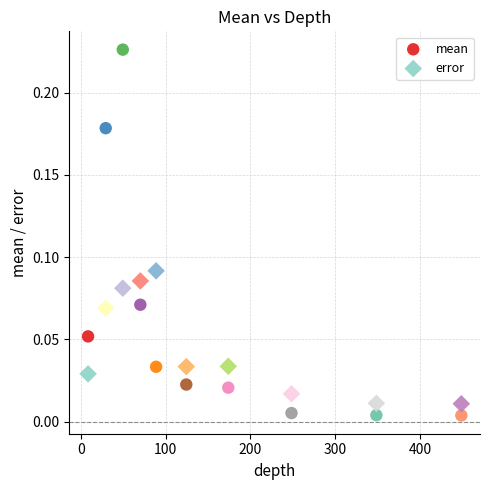

Which series contains the highest Y value?

mean